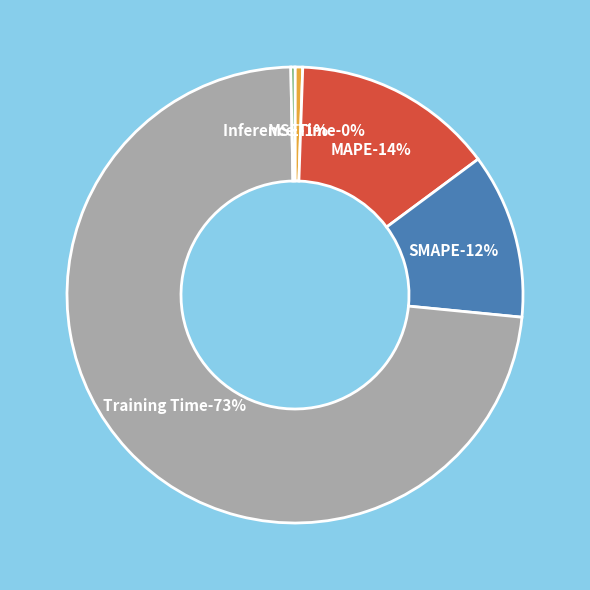

Rank the categories by value from lowest to highest.

Inference Time, MSE, SMAPE, MAPE, Training Time